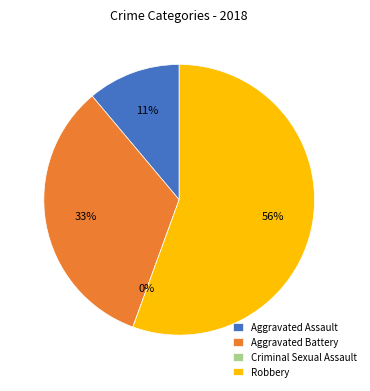

True or false: Aggravated Battery accounts for 41% of the total.

False